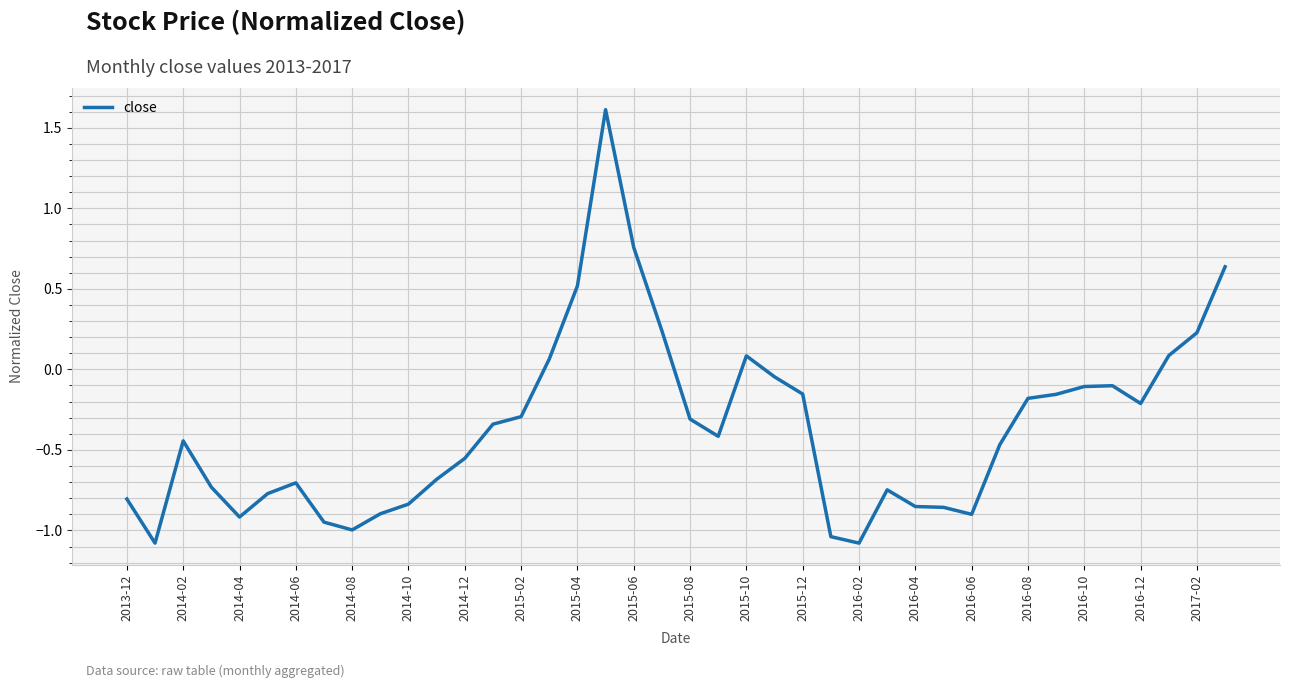

What is the difference between the maximum and minimum values?

2.7